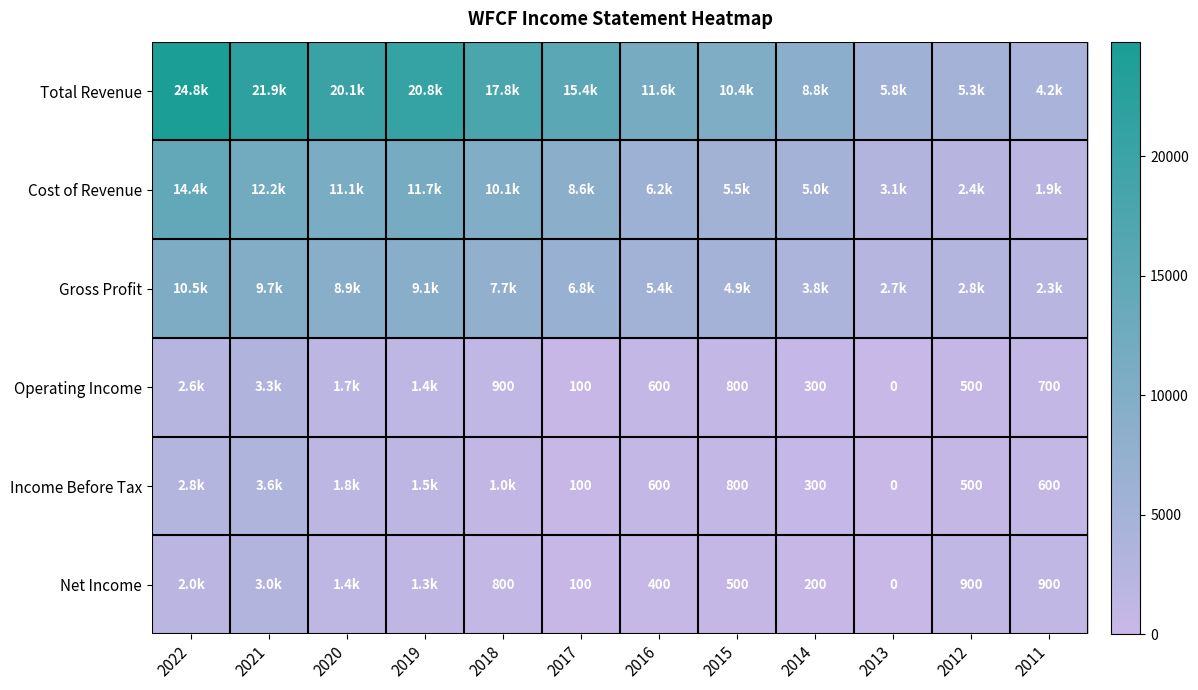

The value of Operating Income at 2015 is 1151. True or false?

False